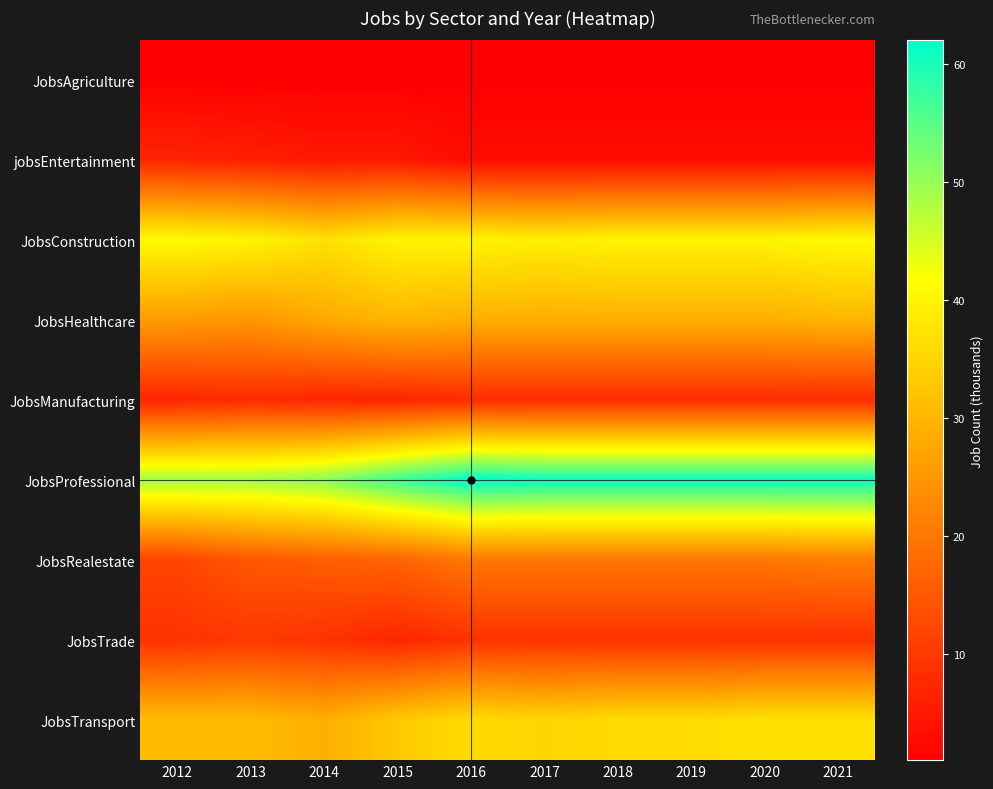

Between 2016 and 2018, which series saw the biggest shift?

JobsProfessional